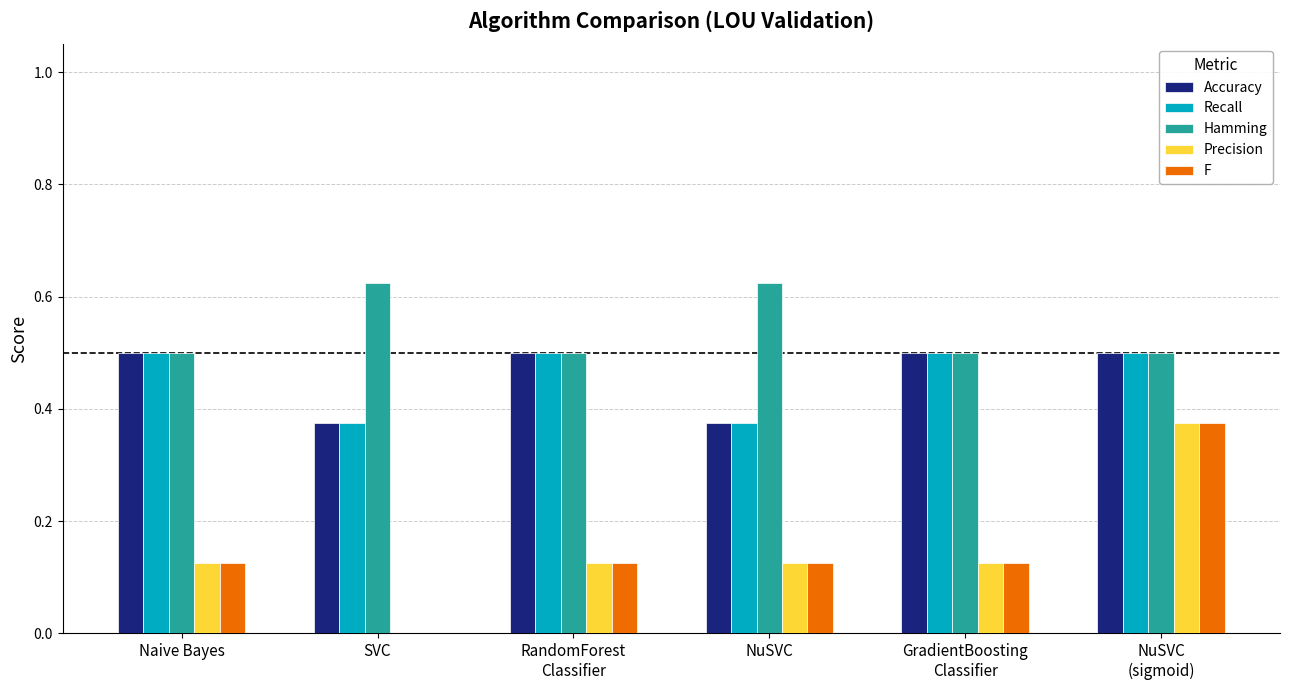

What is the sum of all Accuracy values?

2.8